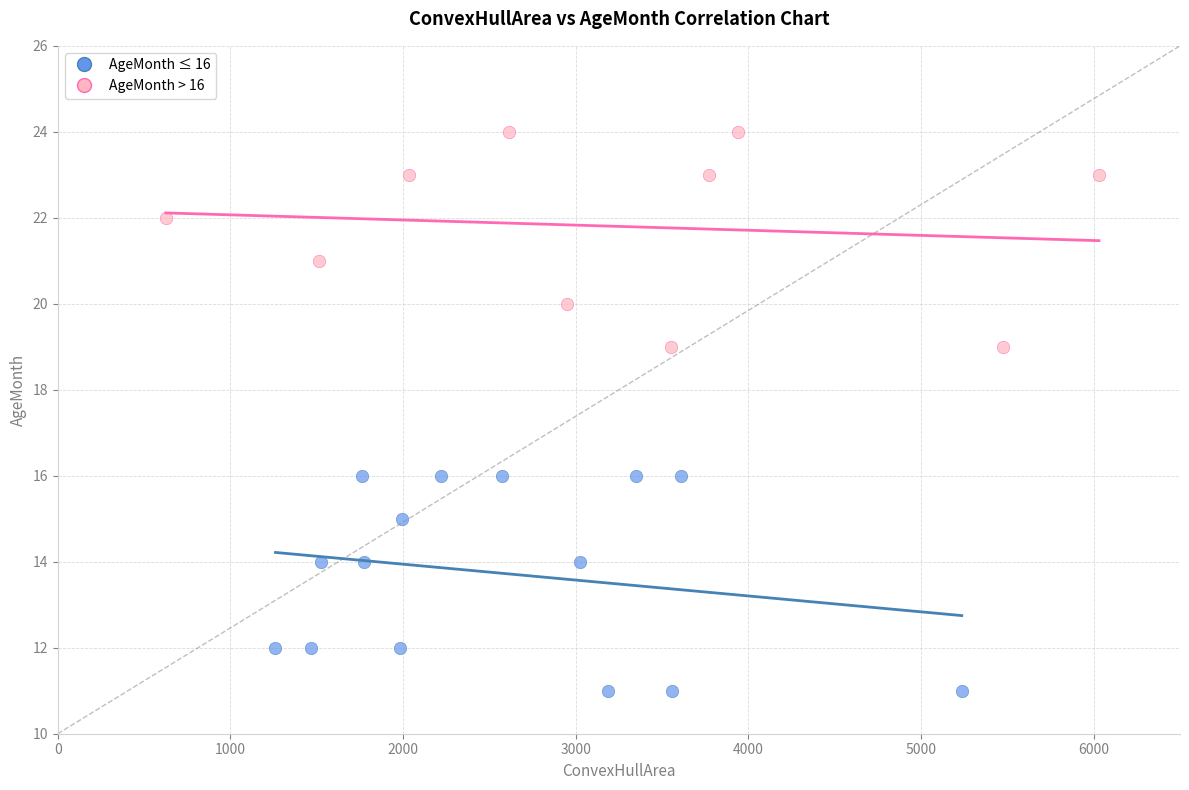

Which series contains the highest Y value?

AgeMonth > 16